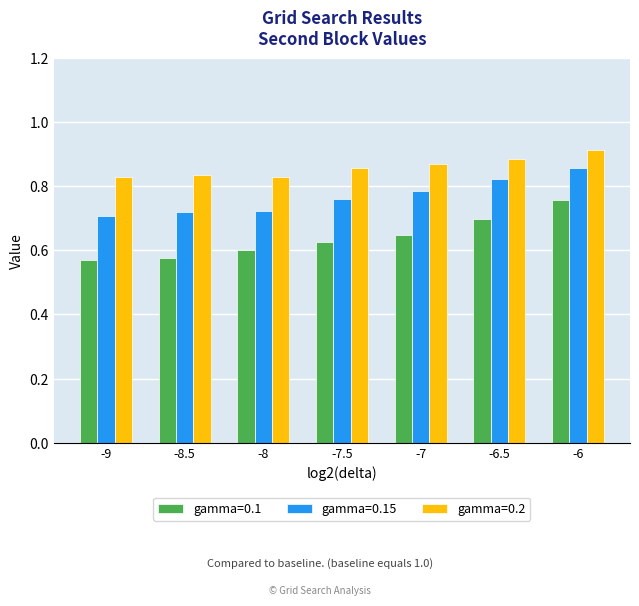

At which category is the sum across all series the highest?

-6